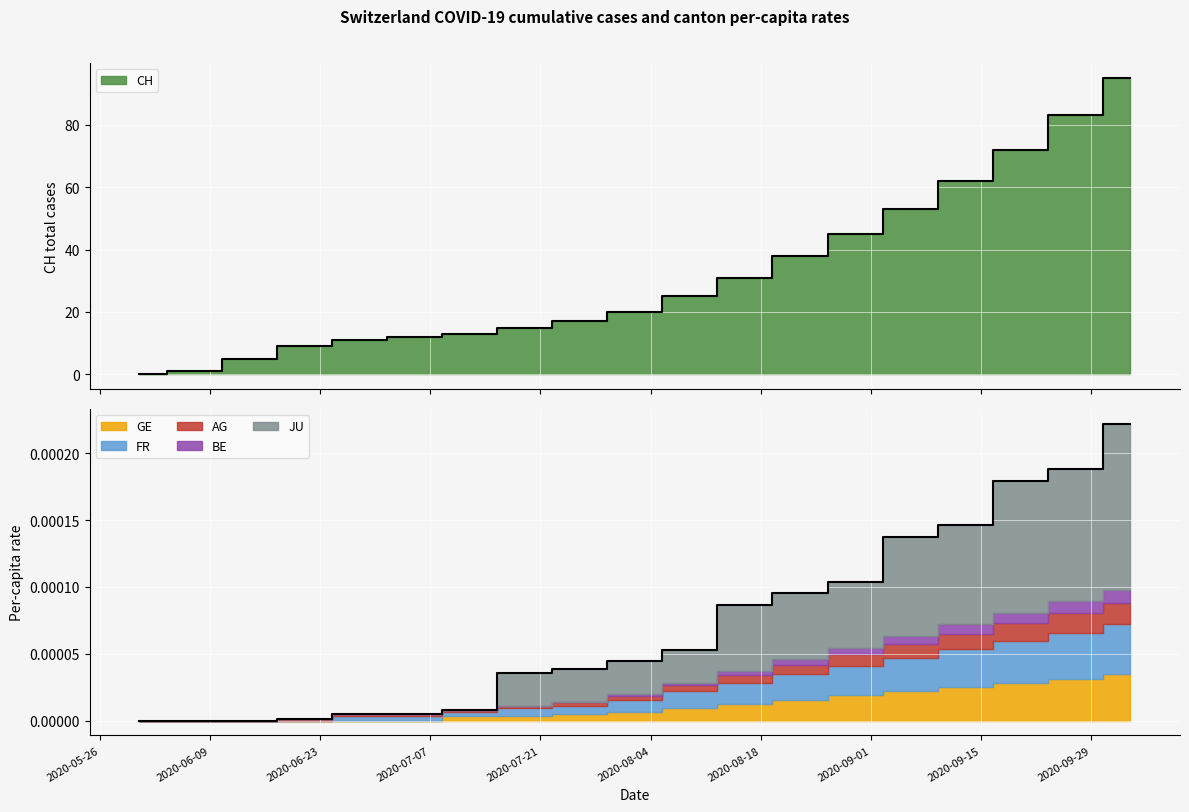

How many JU_pc values are between 0 and 1?

19